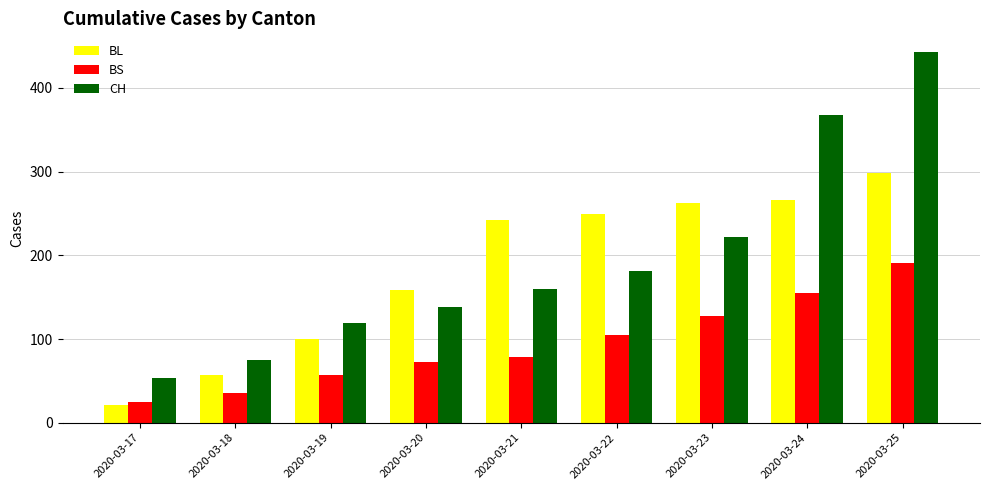

Which series has the largest range (max minus min)?

CH